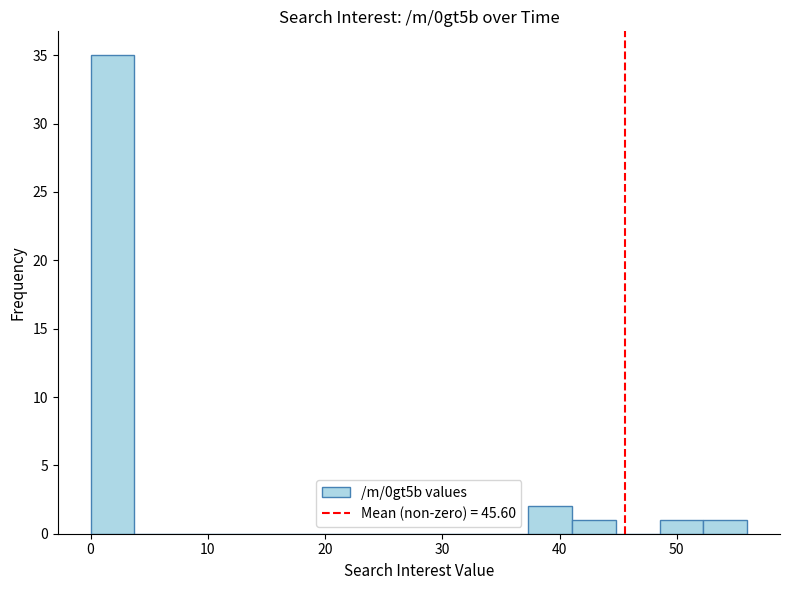

Read against the x-axis, roughly where is the centre of the tallest bar?

2